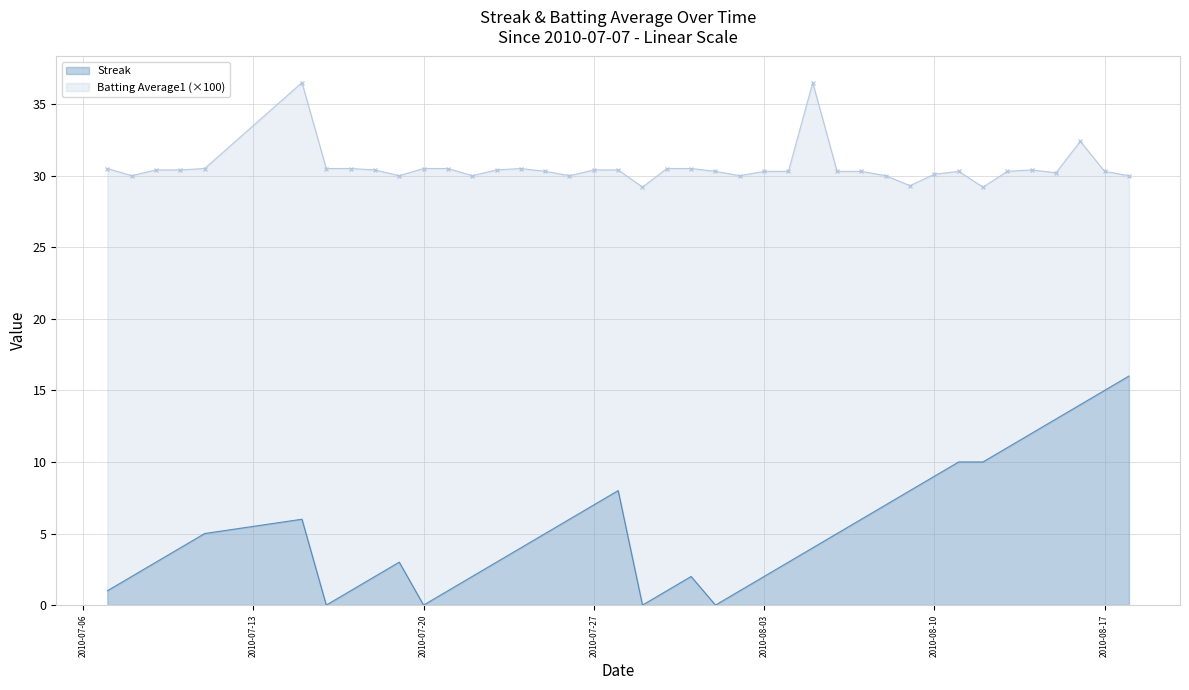

True or false: Streak and Batting Average1 intersect in this chart.

False